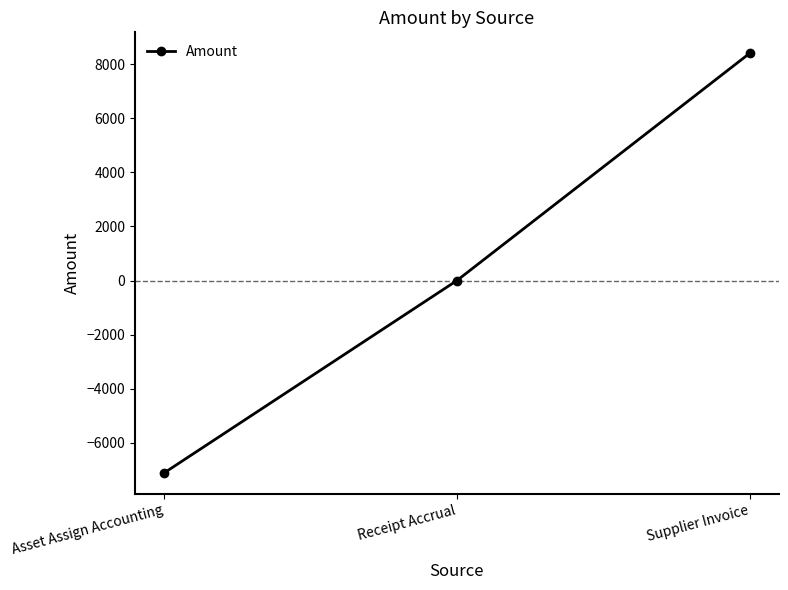

Which category has the lowest value across all series?

Asset Assign Accounting